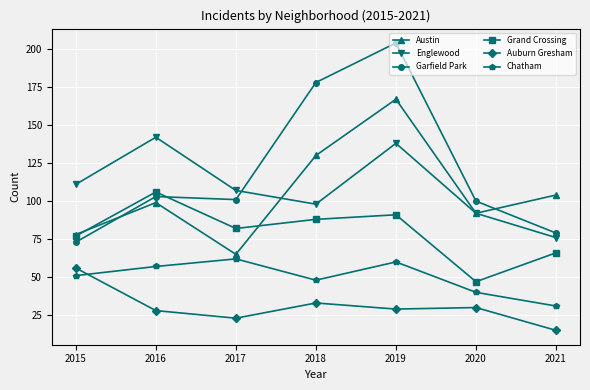

Which series has the widest spread of values?

Garfield Park